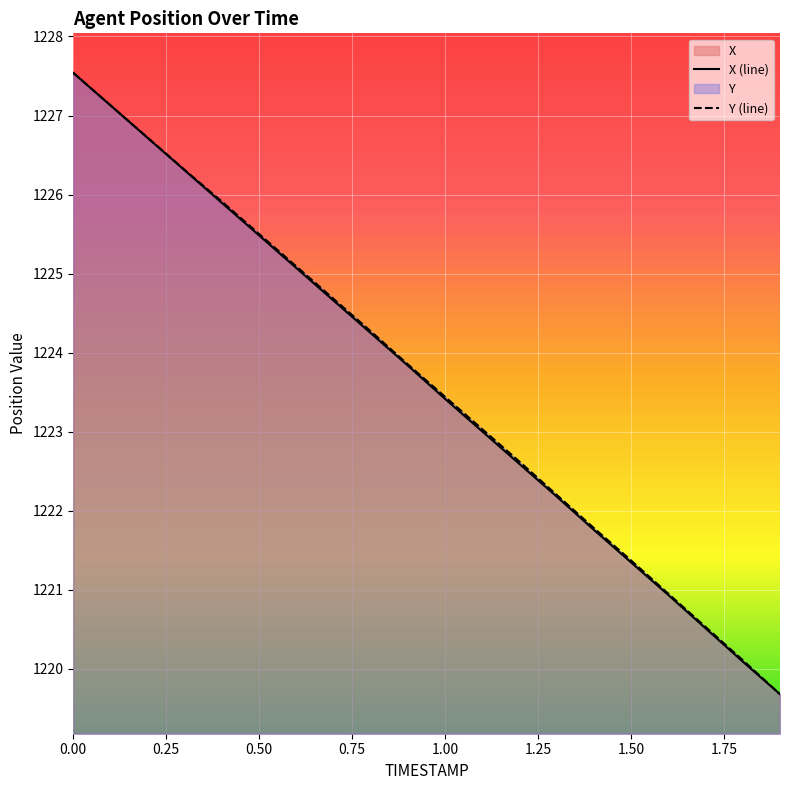

How many data points in X are above 1223?

12